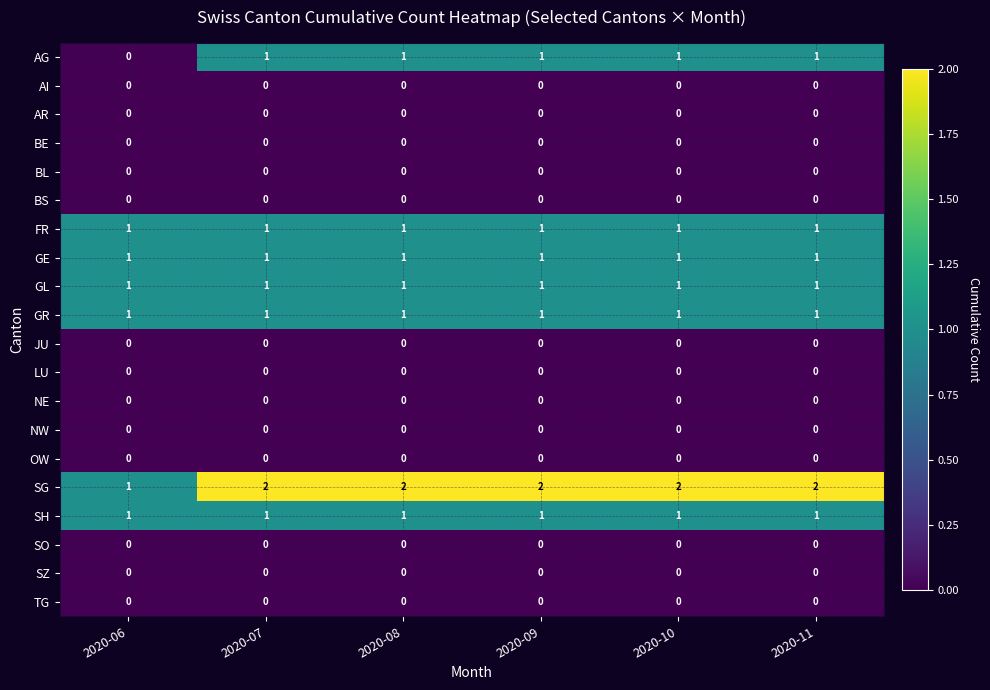

What is the total value across all series at 2020-06?

6